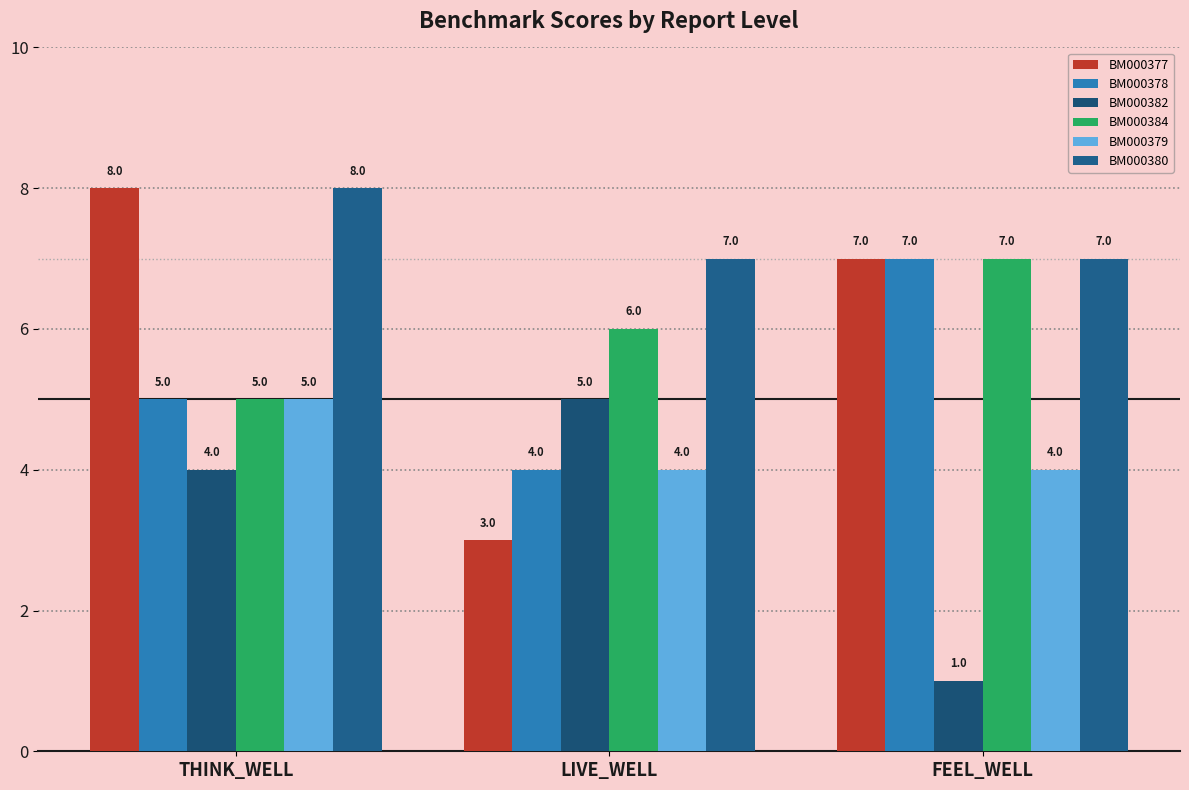

Count the number of categories in the chart.

3